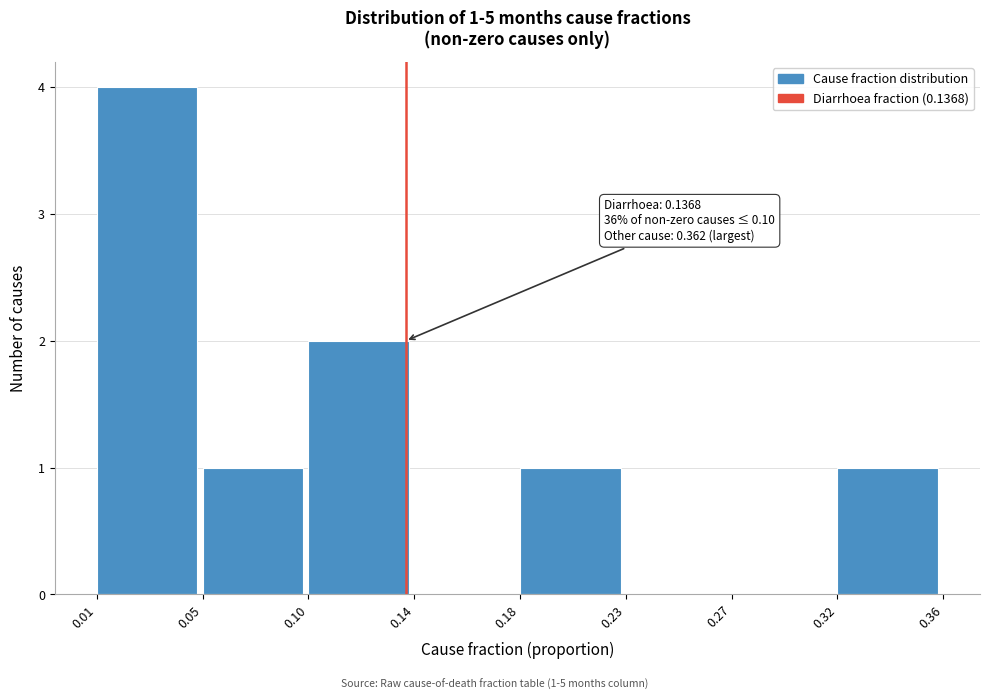

Reading left to right, extract all data points from this chart.

0.01=4	0.05=1	0.10=2	0.14=0	0.18=1	0.23=0	0.27=0	0.32=1